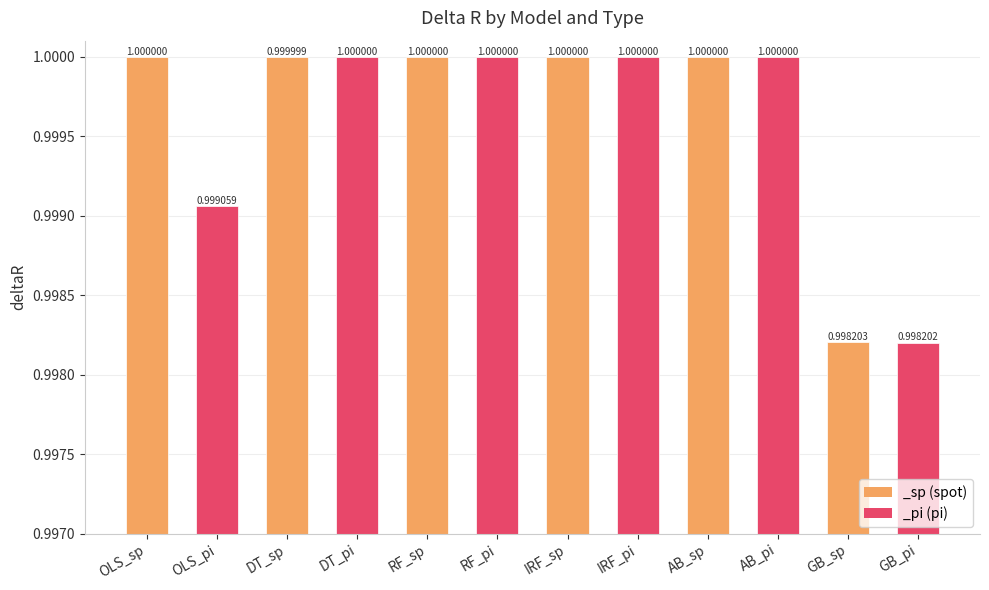

What position from the left is OLS_pi?

2